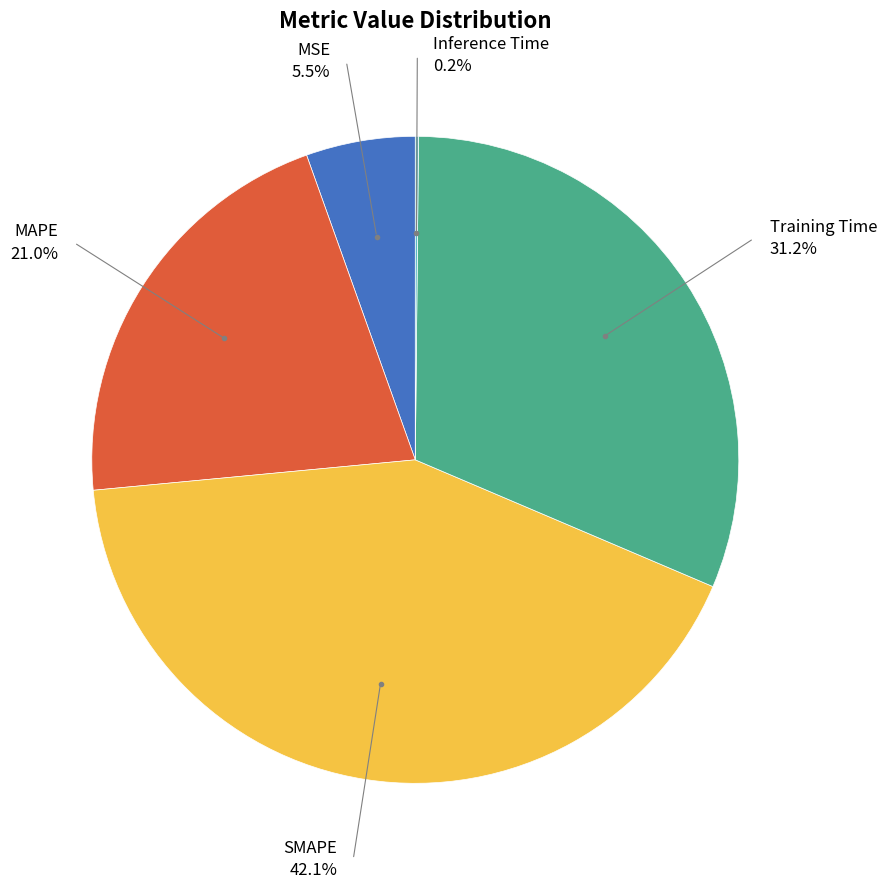

The SMAPE slice represents 42% of the pie. True or false?

True